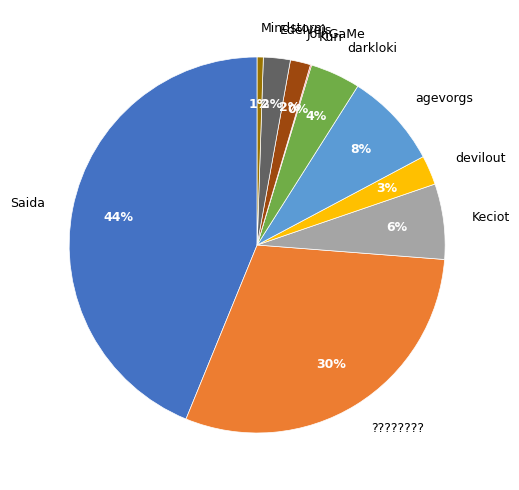

What percentage is the Edelveis slice, to the nearest percent?

2%